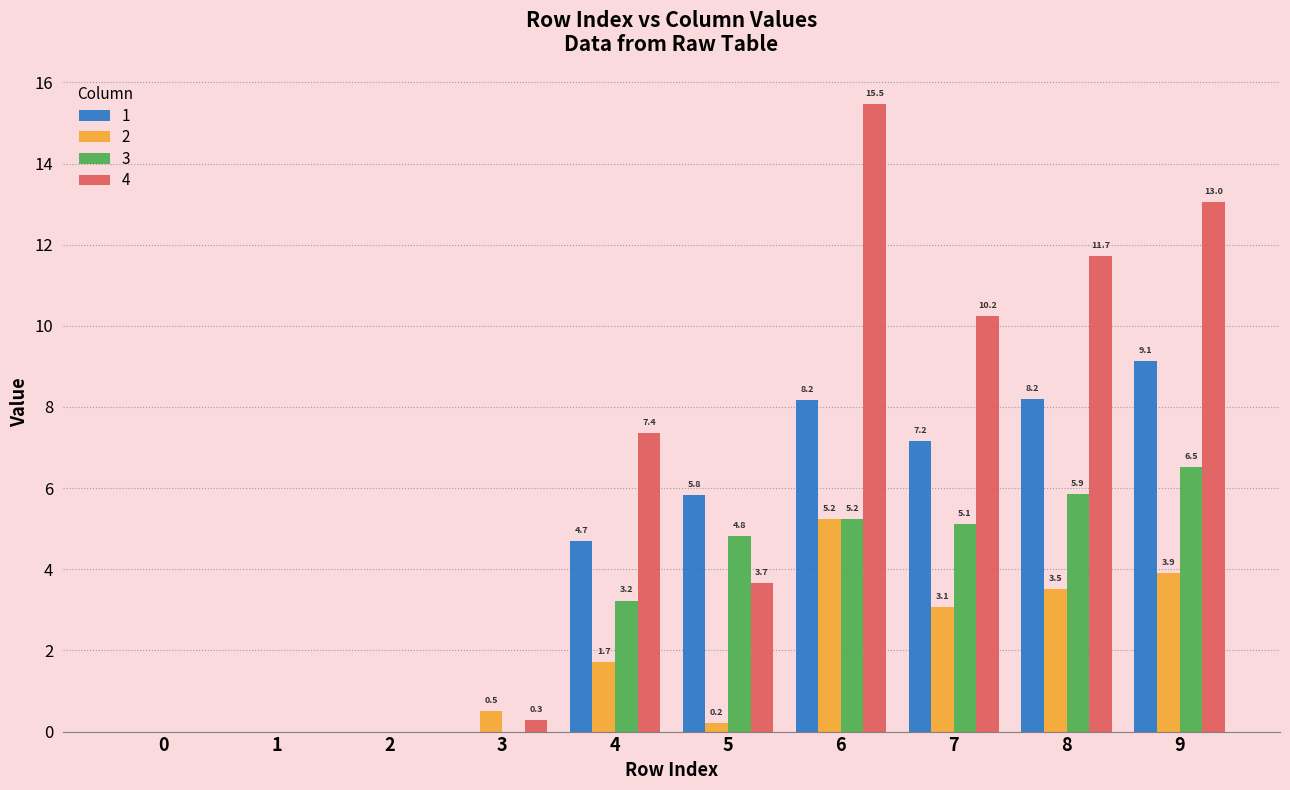

Which series changed the most between 3 and 6?

4